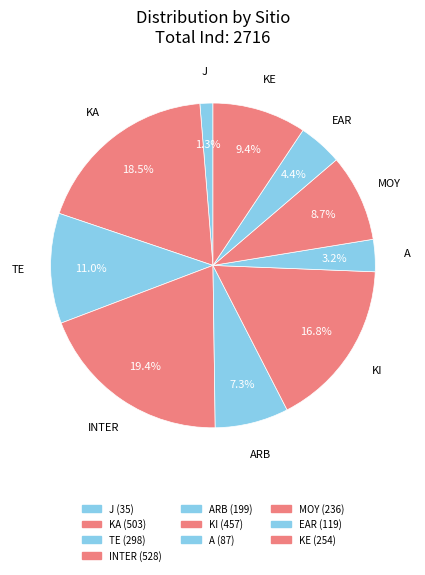

How many slices are in this pie chart?

10